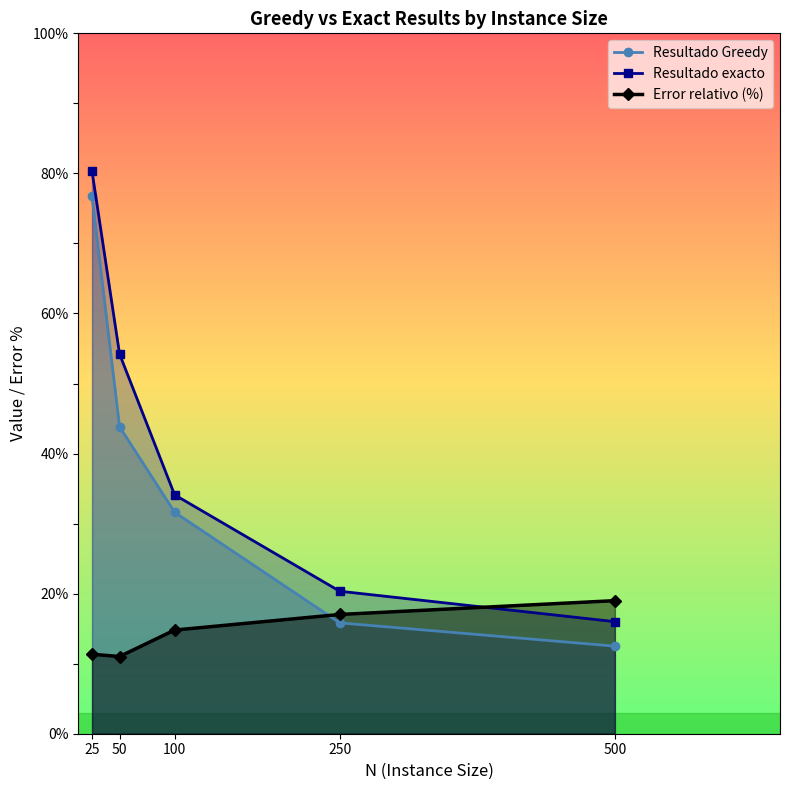

Between 25 and 500, which is larger?

25